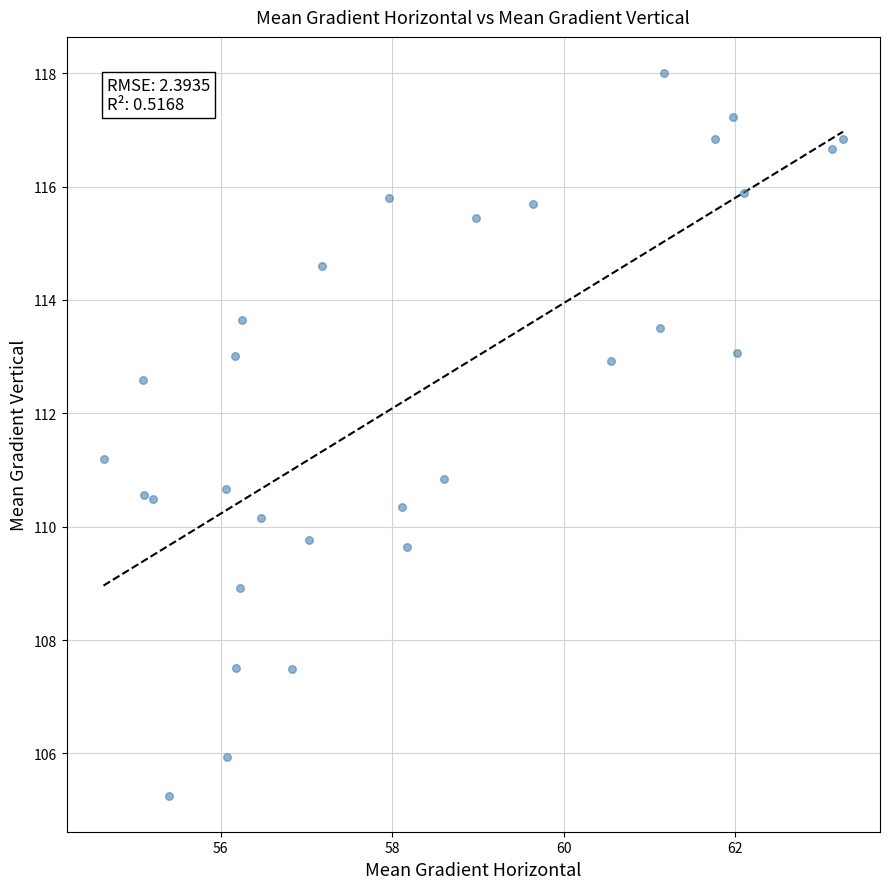

What is the range of Y values (max minus min)?

12.7